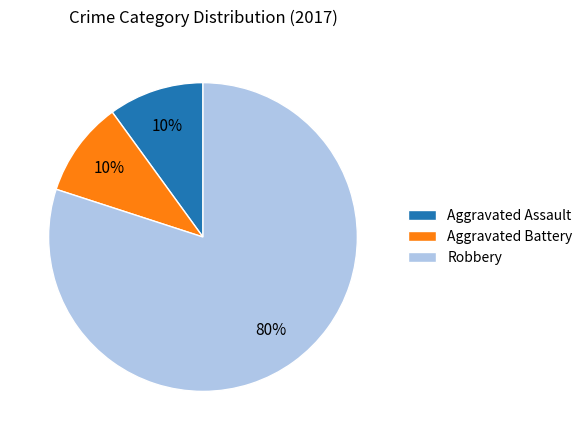

Do Robbery and Aggravated Battery together represent more than half of the pie?

Yes